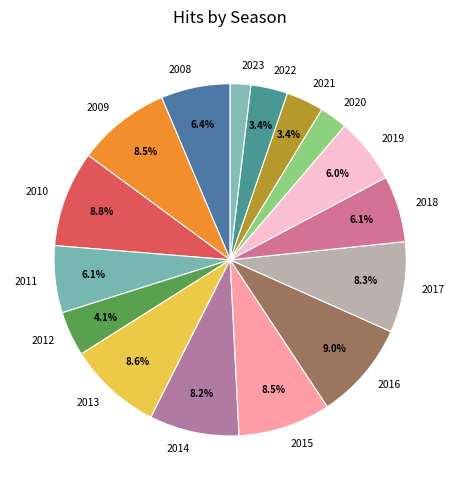

What is the total percentage of 2022 and 2011?

9.5%